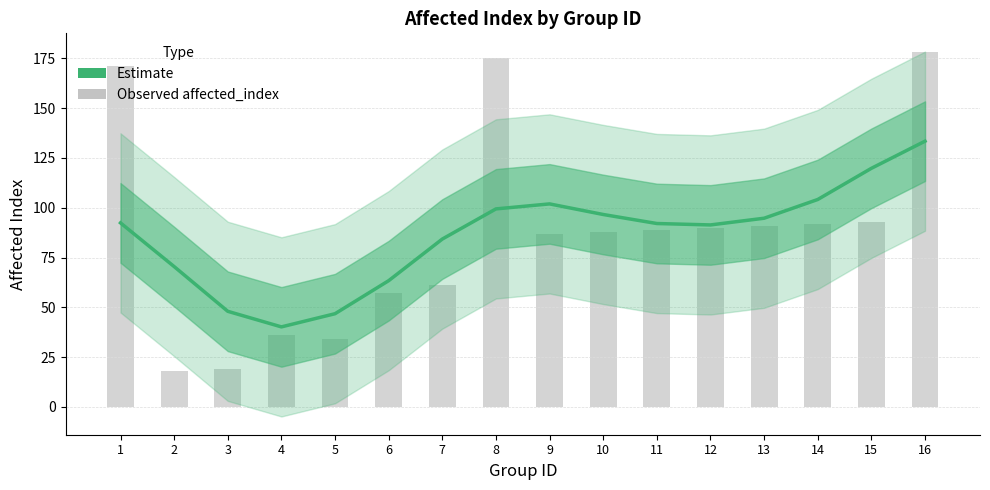

True or false: Observed affected_index has a value of 175.0 at 8.

True